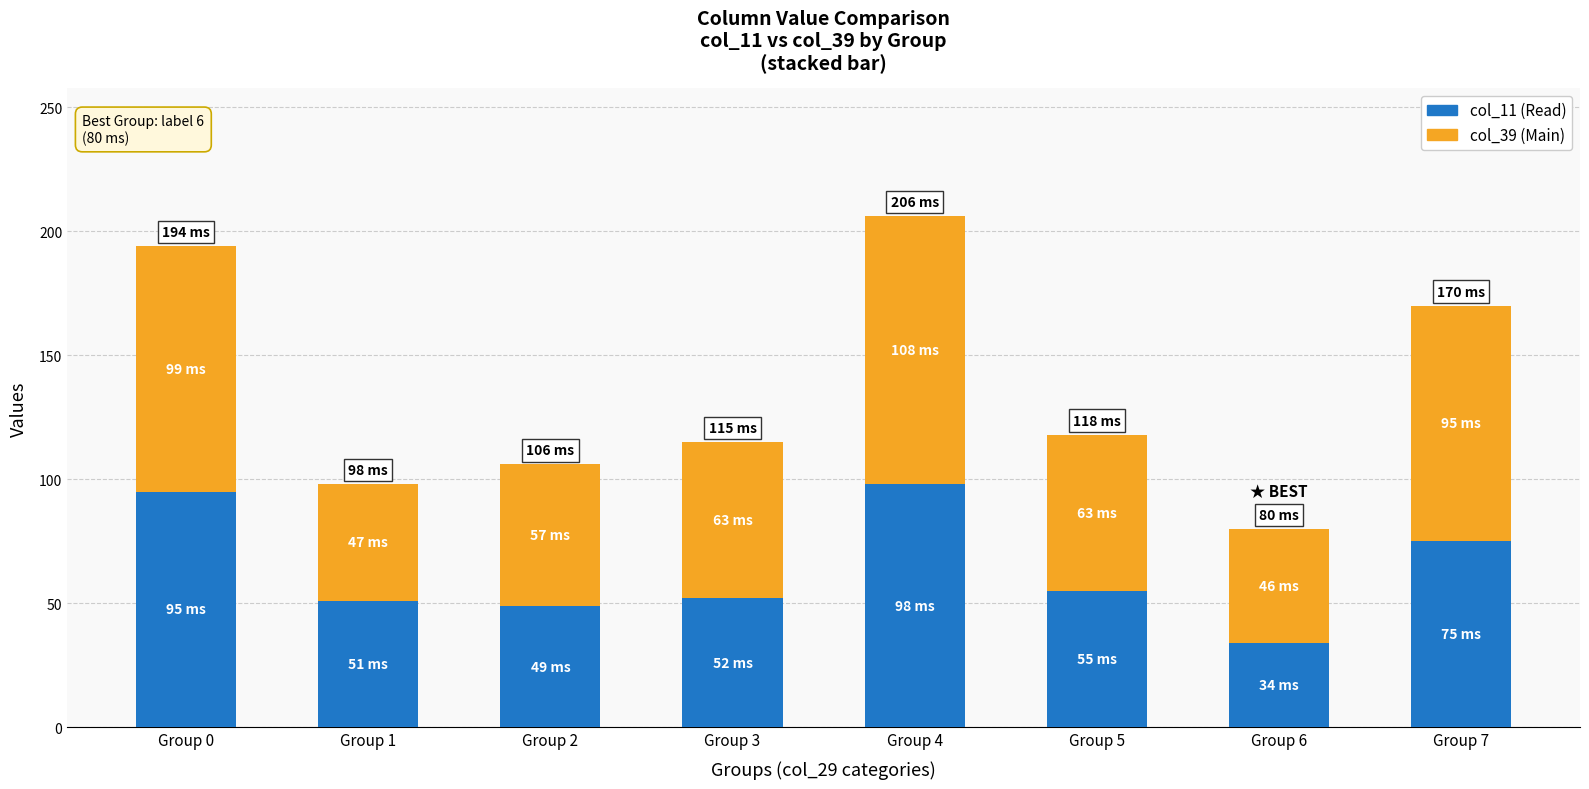

What is the total value across all series at Group 6?

80